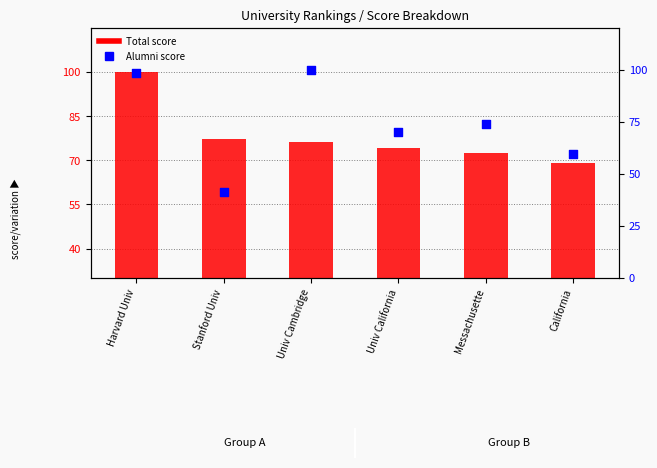

Which series has the widest spread of Y values?

Alumni score